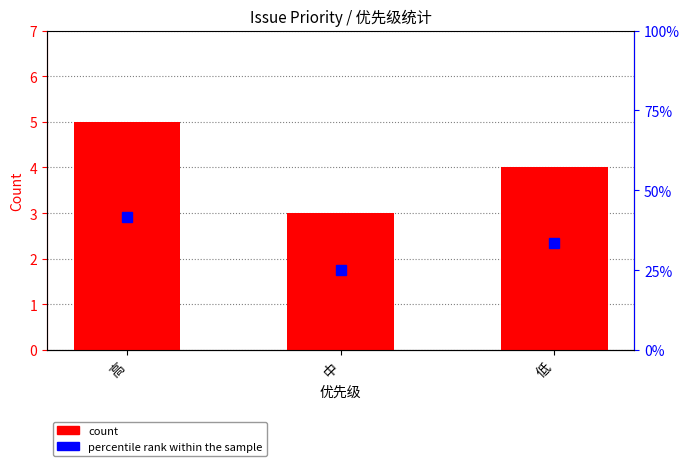

Reading left to right, extract all data points from this chart.

count: 高=5.0	中=3.0	低=4.0
percentile rank within the sample: 高=41.7	中=25.0	低=33.3